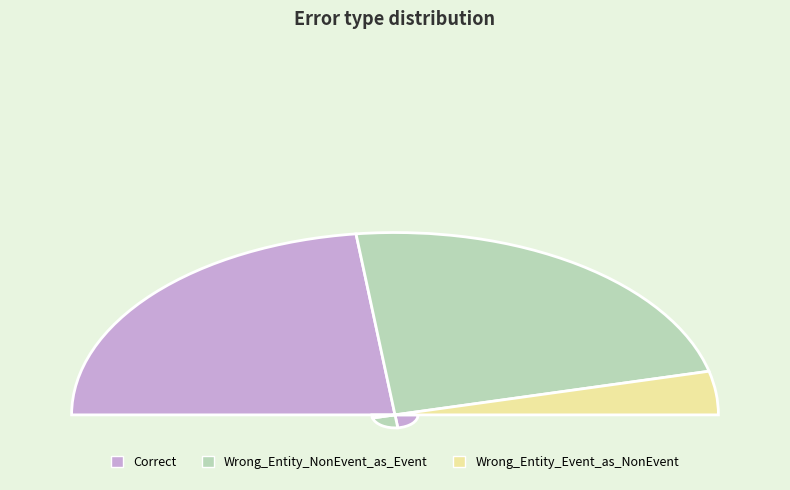

Does Correct represent more than half of the total?

No